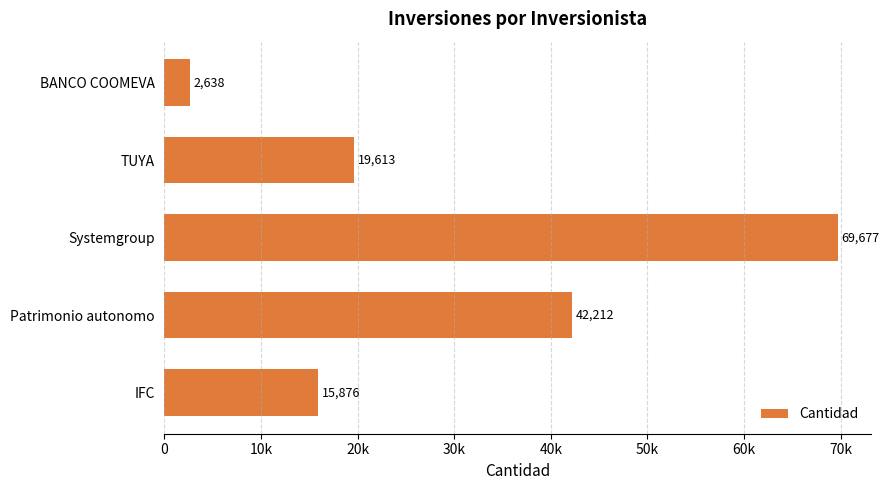

Does the chart contain any negative values?

No